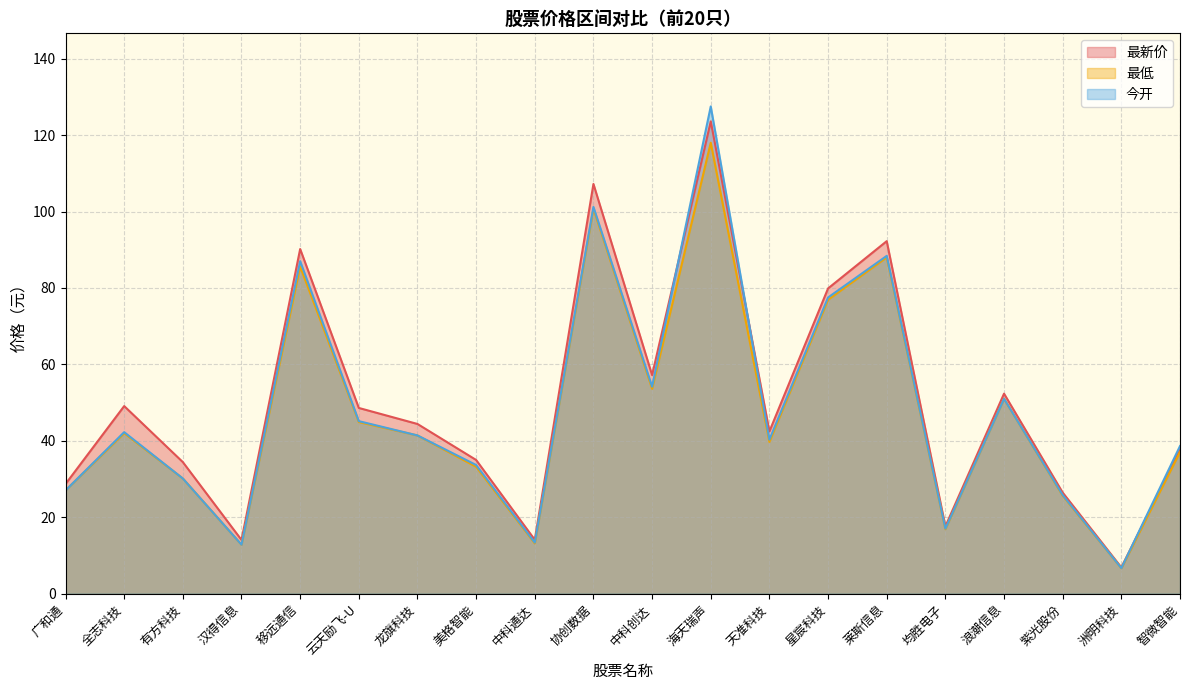

What are all the series names shown in the legend?

最新价, 最低, 今开